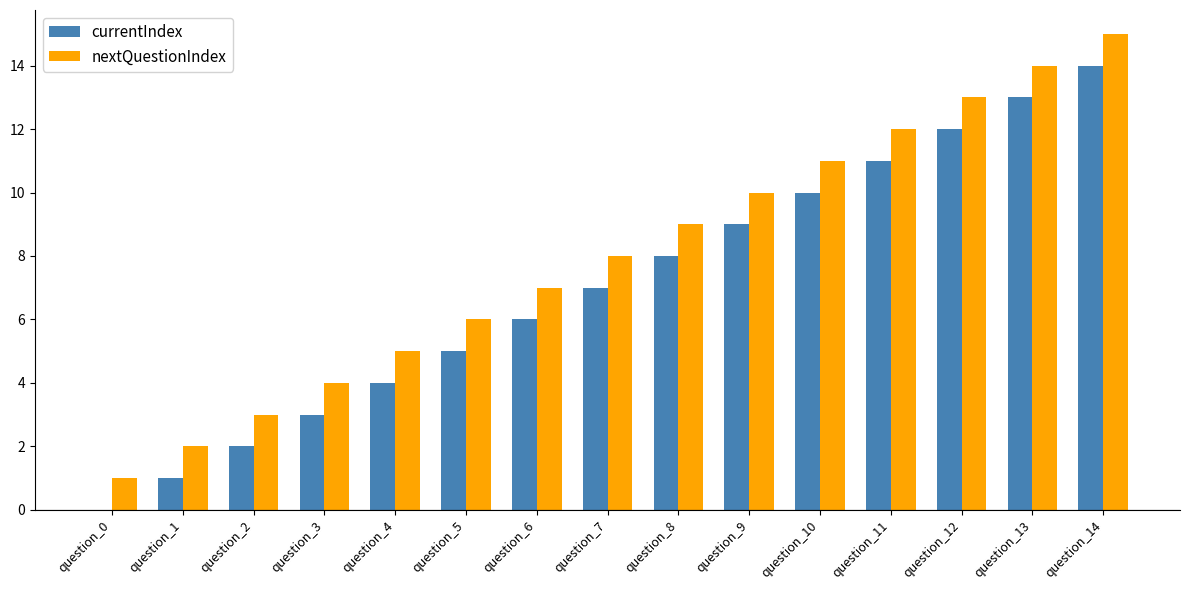

How many groups of bars are there?

15